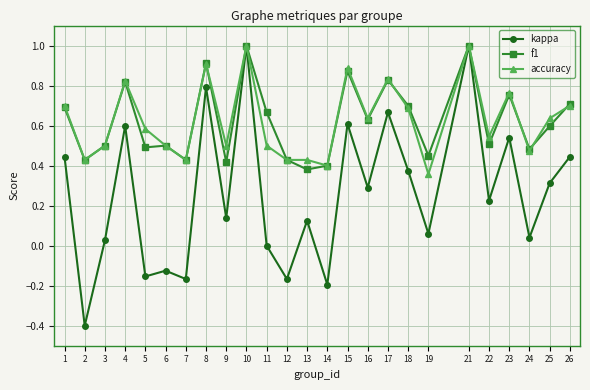

At 9, list the series in order from smallest to largest.

kappa, f1, accuracy